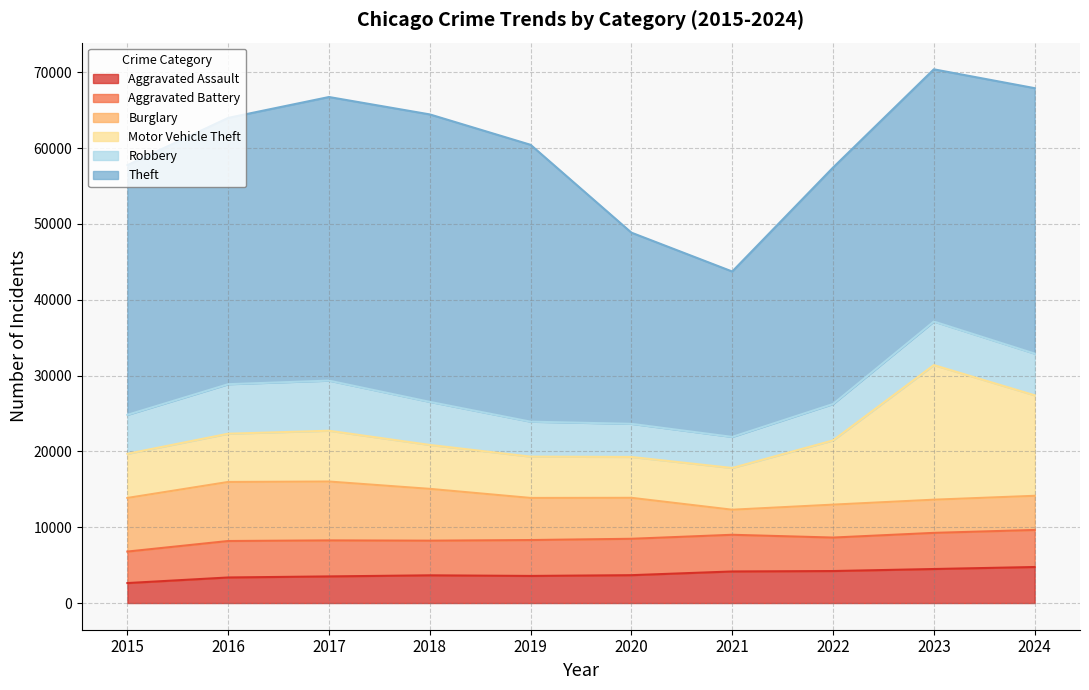

What are all the series names shown in the legend?

Aggravated Assault, Aggravated Battery, Burglary, Motor Vehicle Theft, Robbery, Theft